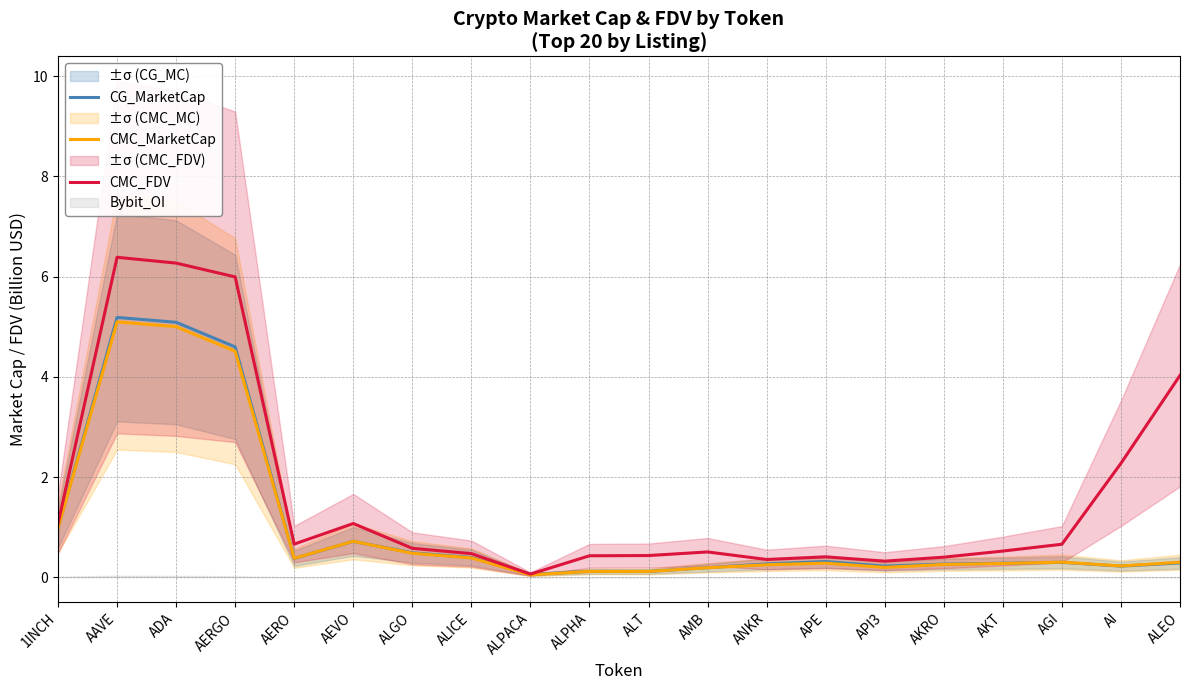

In CG_MarketCap, how many points are lower than both neighbors (excluding endpoints)?

5